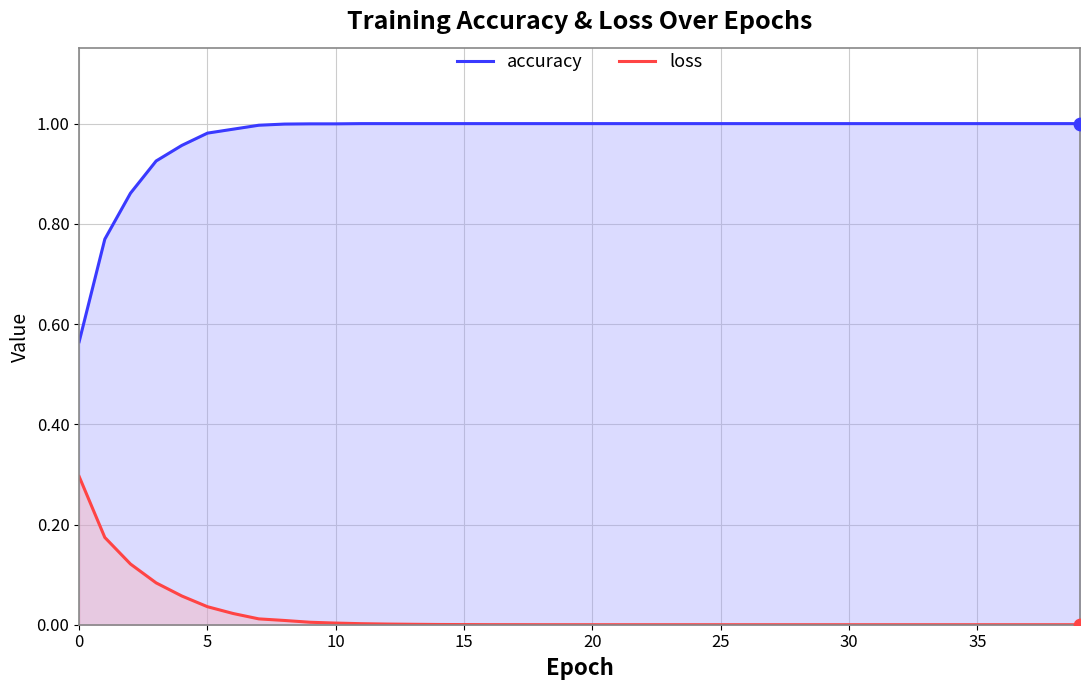

Which series has the largest total across all categories?

accuracy